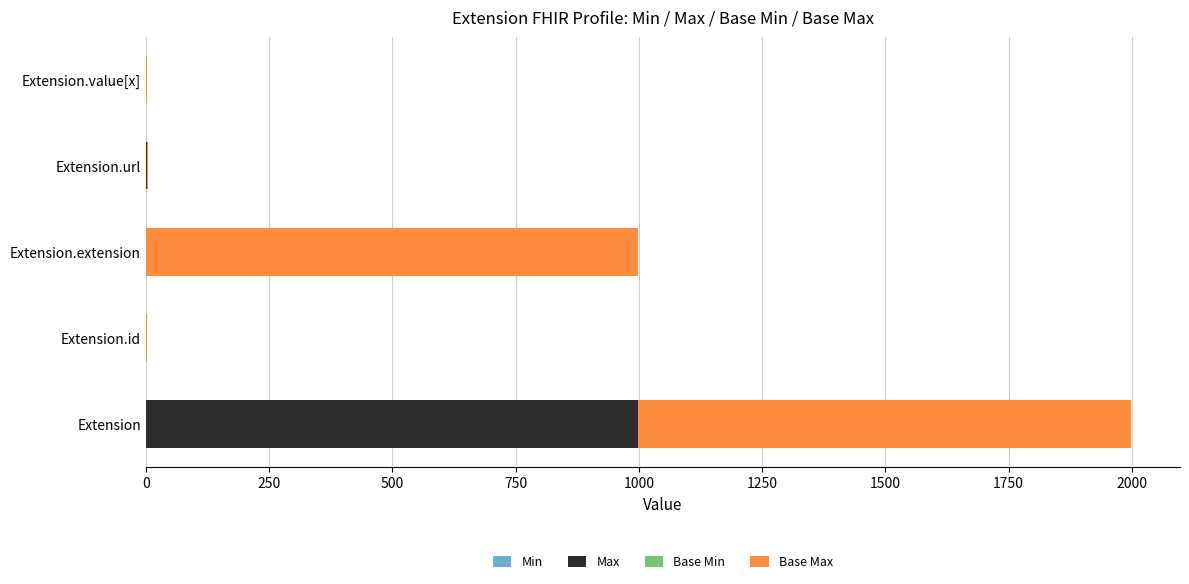

At which category is the sum across all series the highest?

Extension